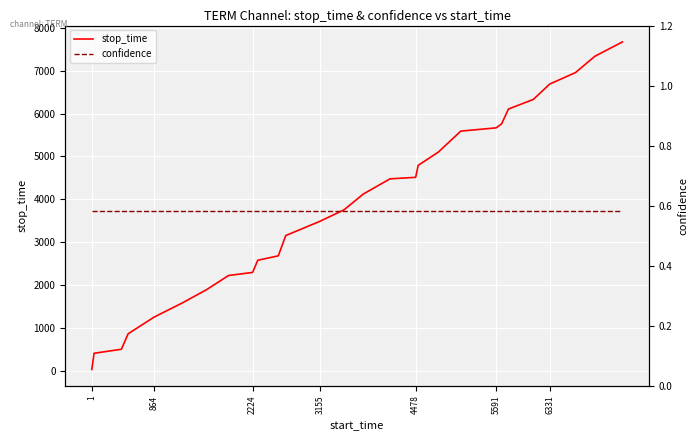

Does the chart display data point markers on the line(s)?

No